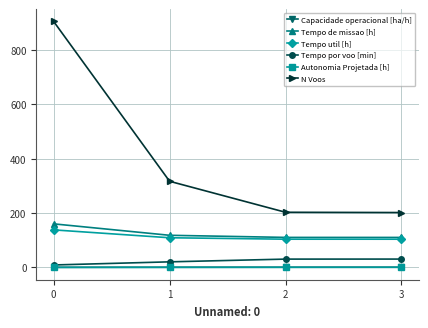

What is the difference between the maximum and second lowest values in the Tempo por voo [min] series?

10.2